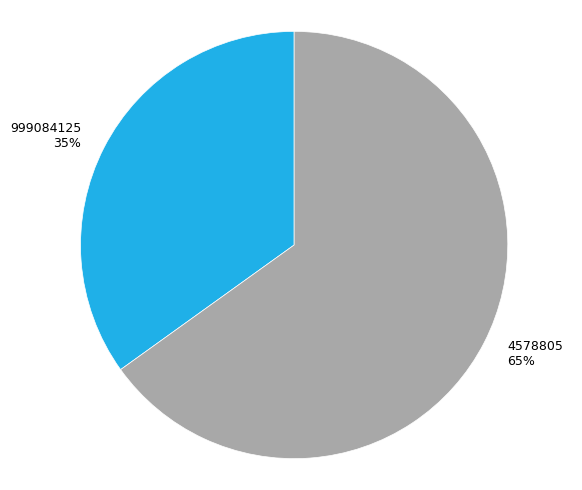

What is the ratio of the value at 4578805 to the value at 999084125?

1.9